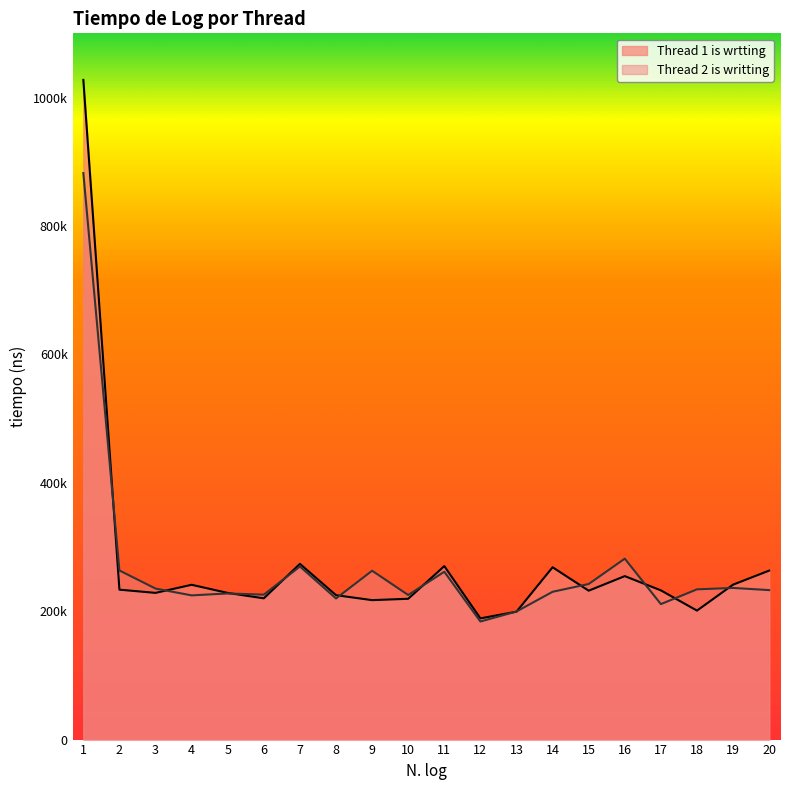

What is the spread (max minus min) of values at 2?

29900